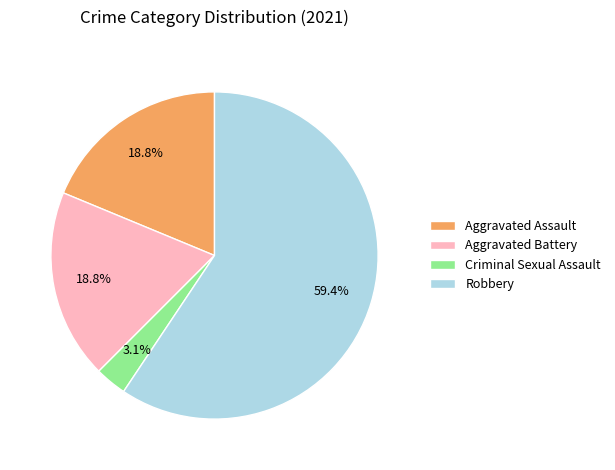

To the nearest percent, what is the difference between the largest and smallest slice percentages?

56%